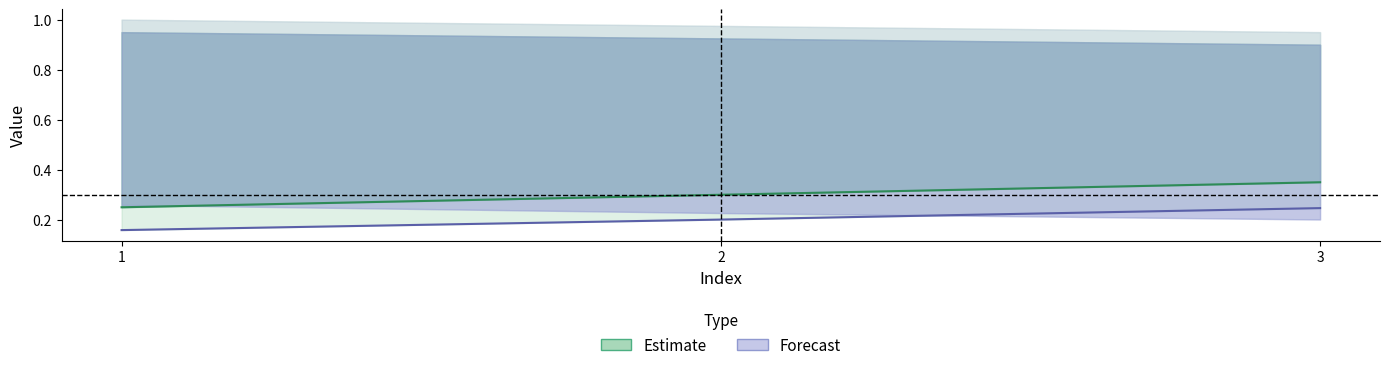

At which label does hr reach its minimum?

1